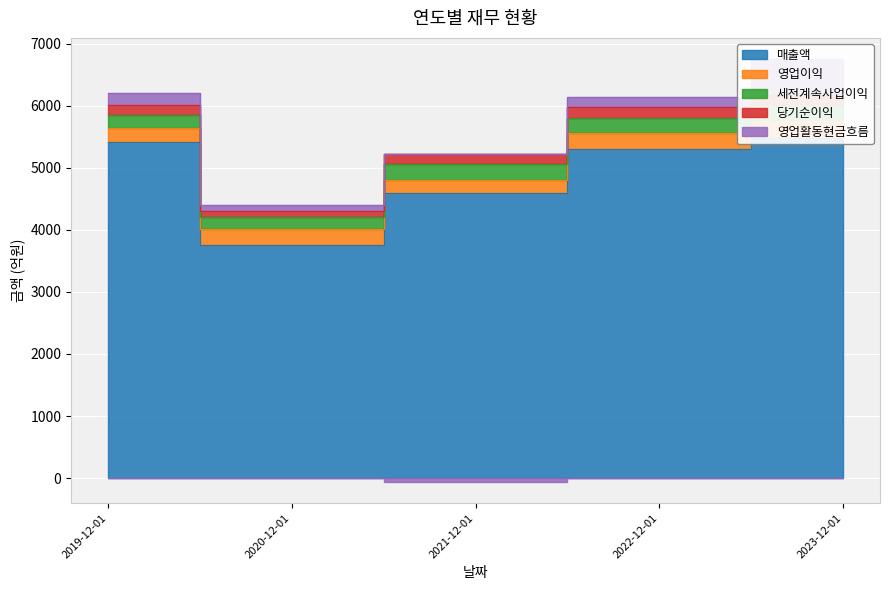

In 영업이익, how many points are lower than both neighbors (excluding endpoints)?

1